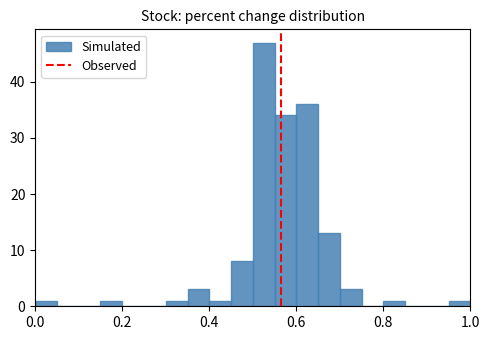

Read against the x-axis, roughly where is the centre of the tallest bar?

0.52